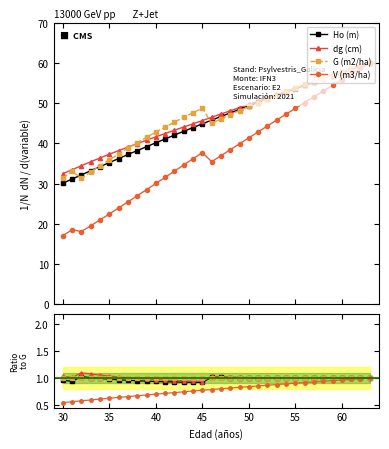

Between 35 and 20, which series saw the biggest shift?

V (m3/ha)